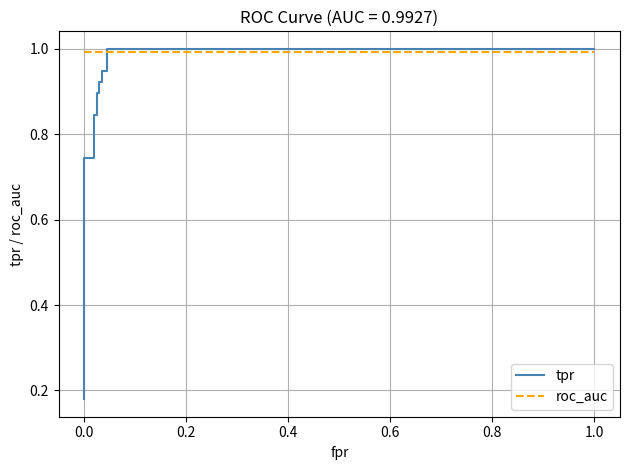

How many lines are shown in the chart?

2